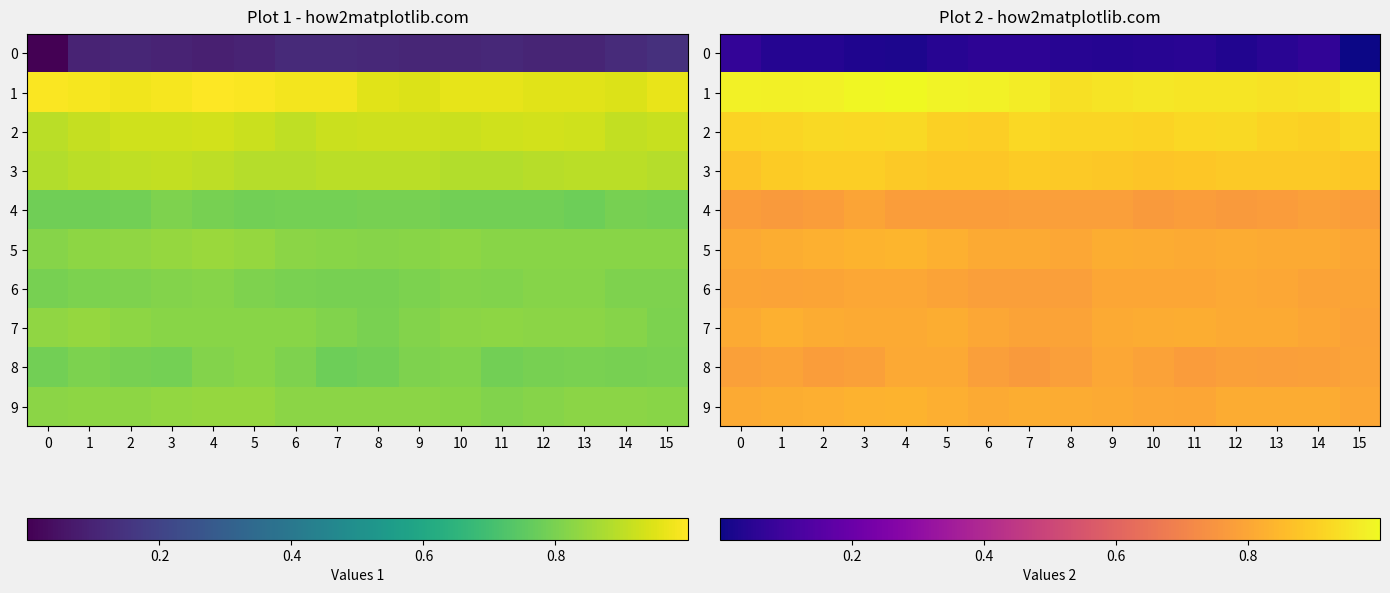

How many distinct data groups are displayed?

10